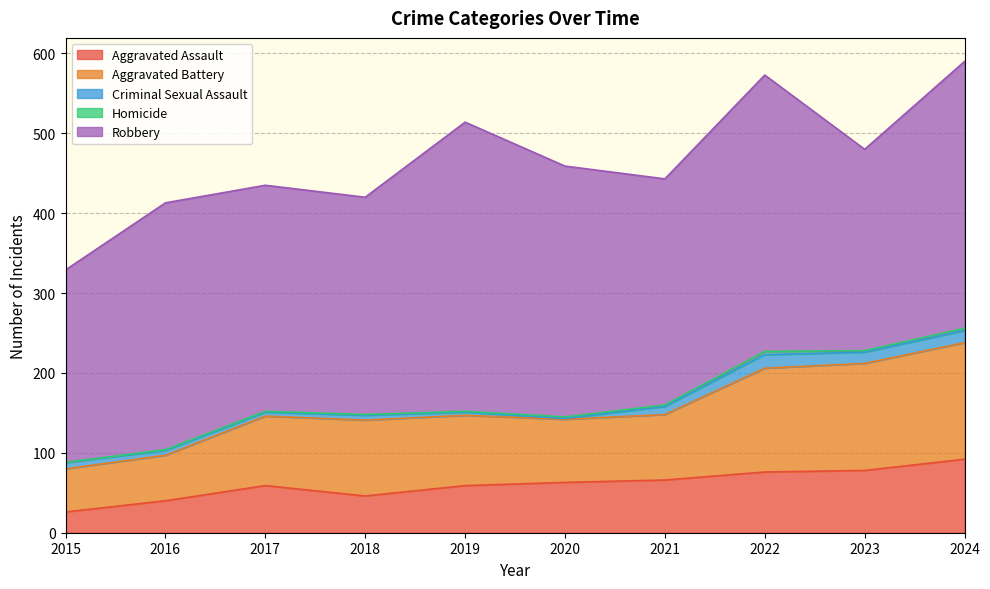

Where is the first local minimum for Homicide?

2023